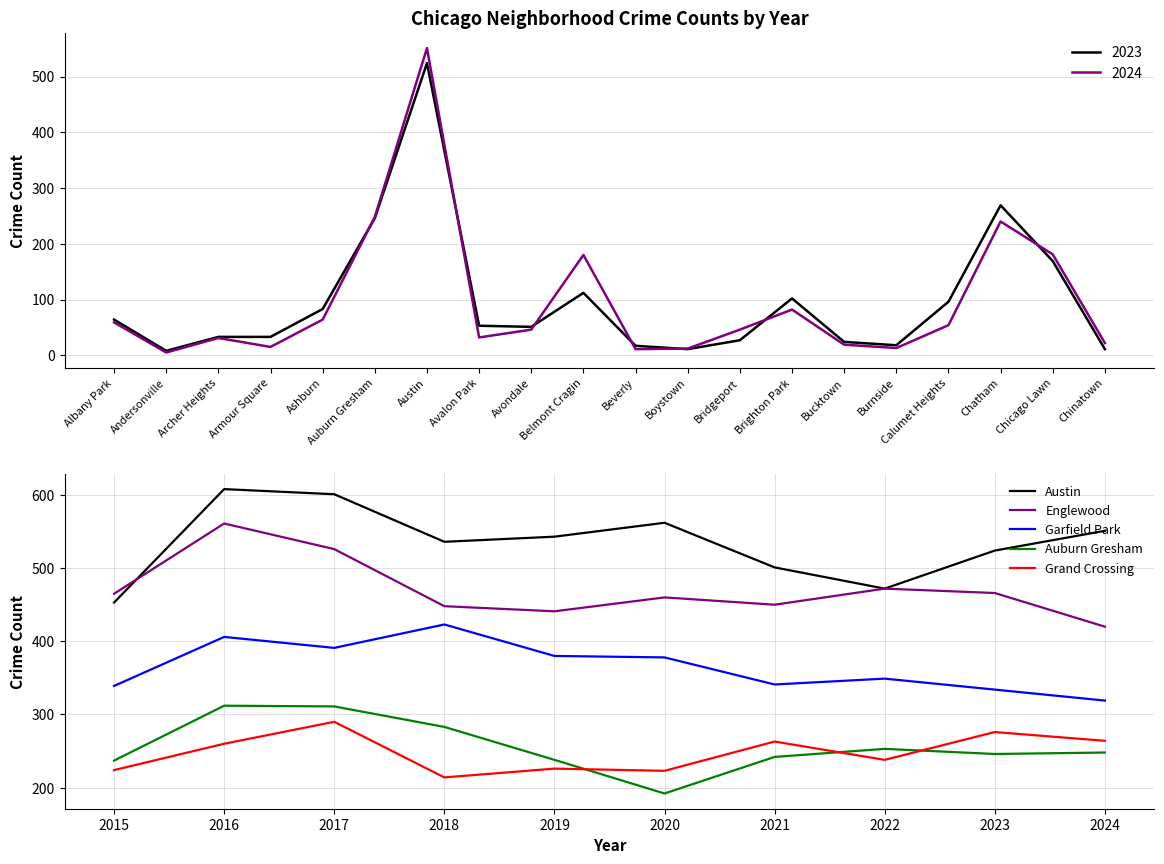

True or false: Garfield Park and Englewood intersect in this chart.

False